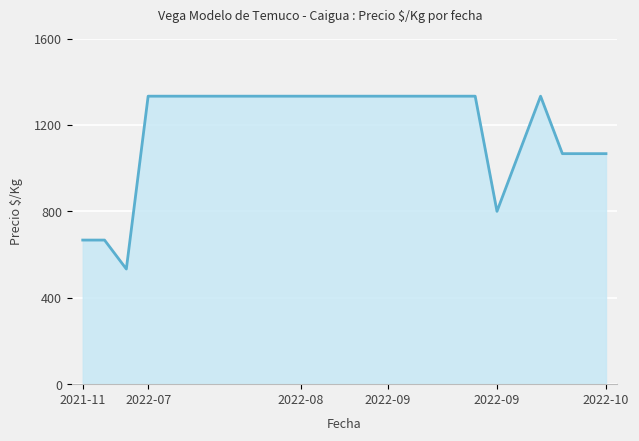

What is the maximum value shown in the chart?

1333